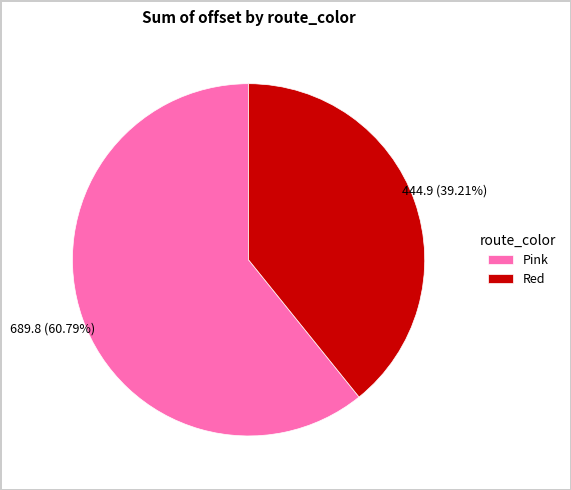

To the nearest percent, what is the difference between the largest and smallest slice percentages?

22%